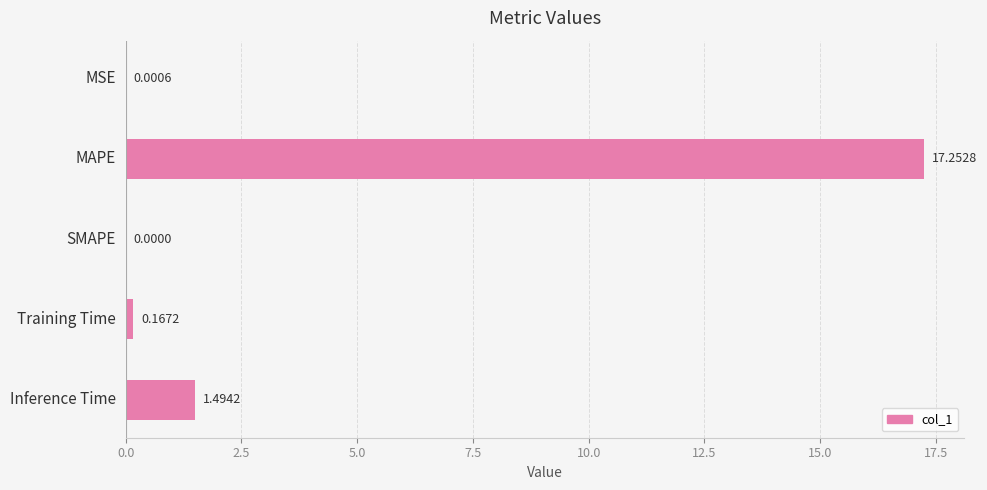

What is the ratio of the value at MAPE to the value at Inference Time?

11.5